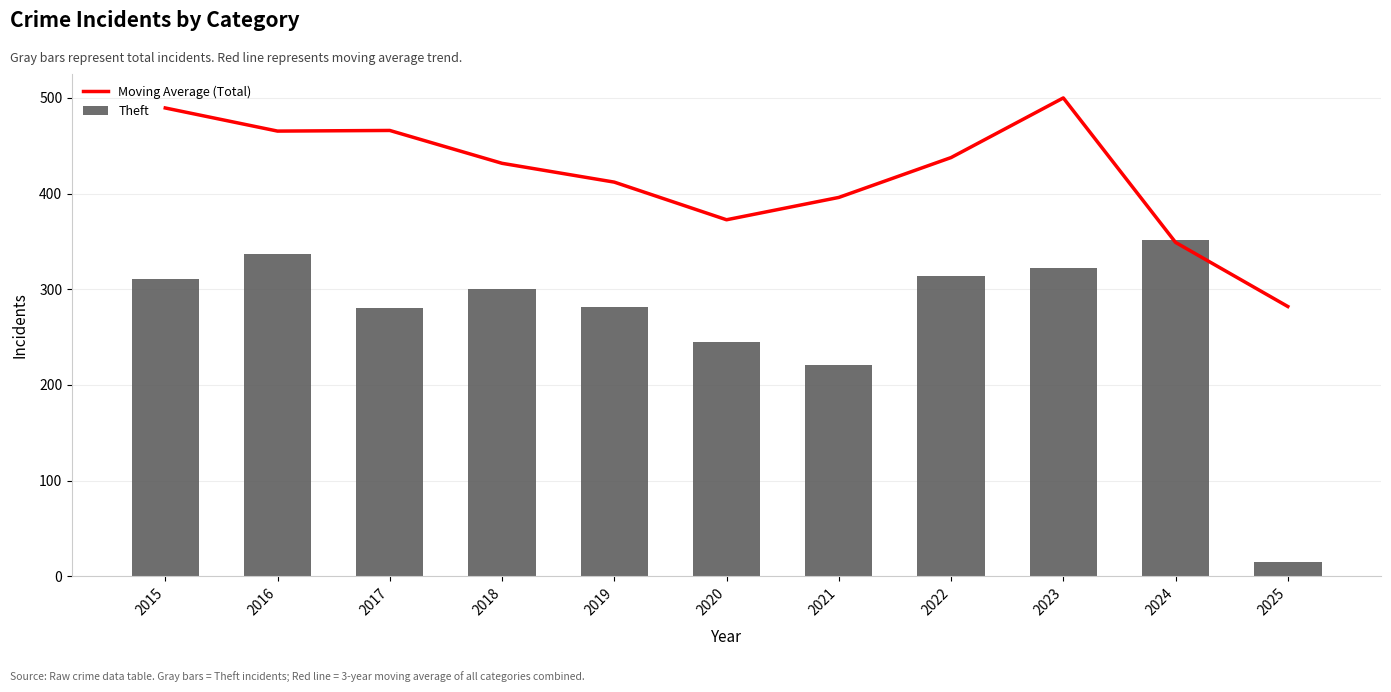

Which series changed the most between 2018 and 2019?

Moving Average (Total)